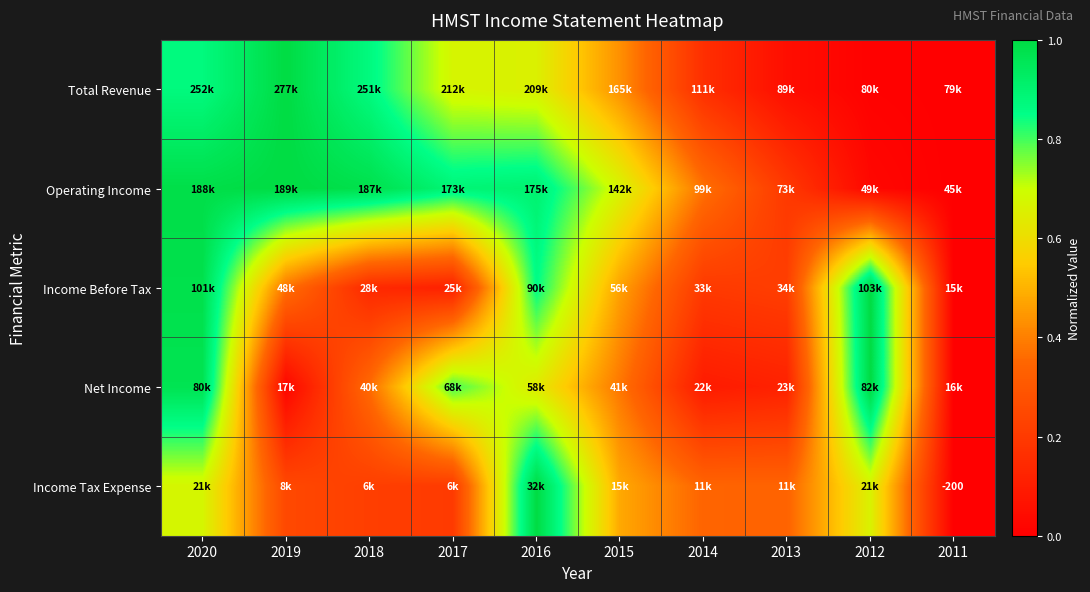

At which label is Operating Income closest to 0?

2011